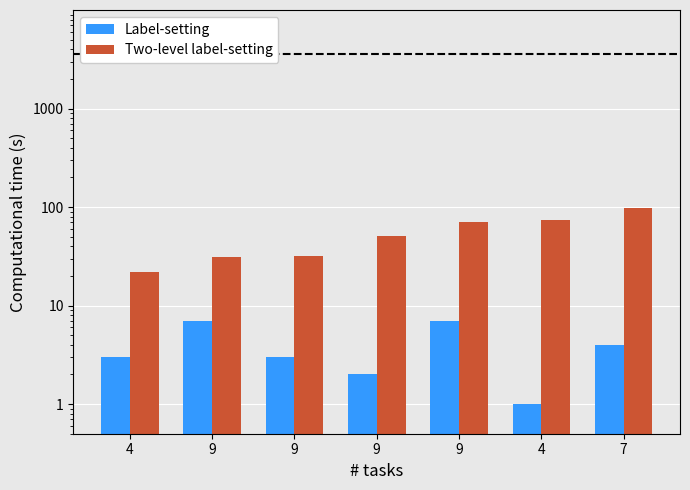

What is the difference between the maximum and minimum values in the Two-level label-setting series?

75